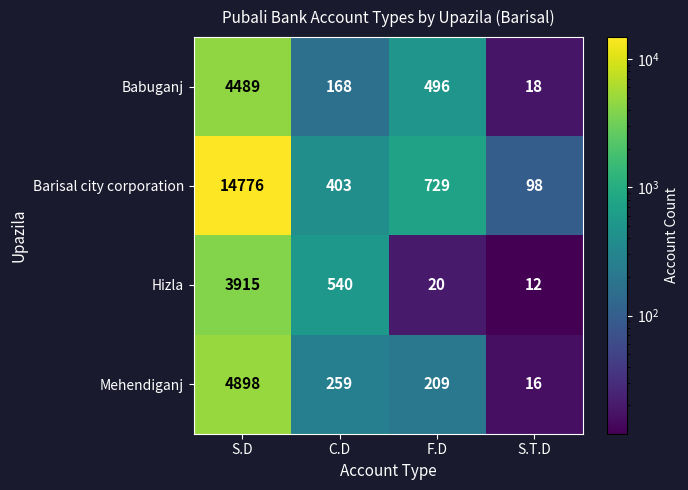

The Hizla series shows 832 at C.D. True or false?

False